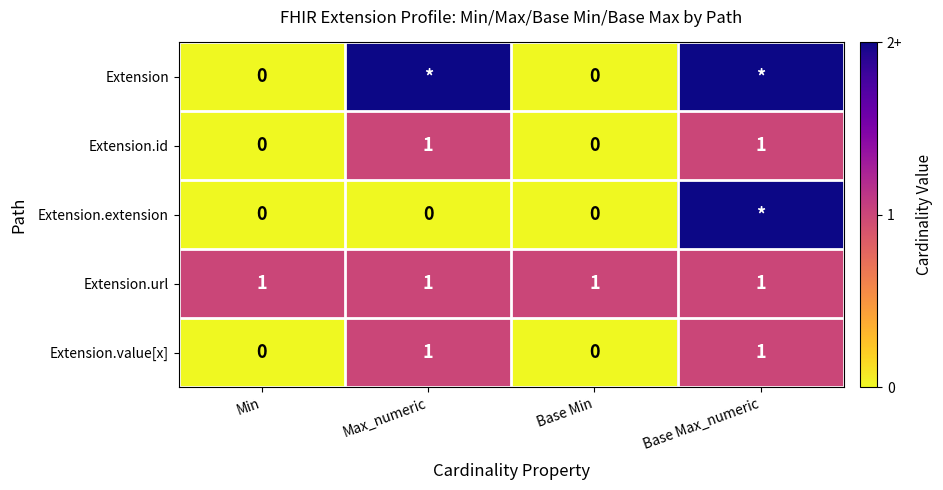

True or false: Extension.value[x] has a value of 0 at Base Min.

True